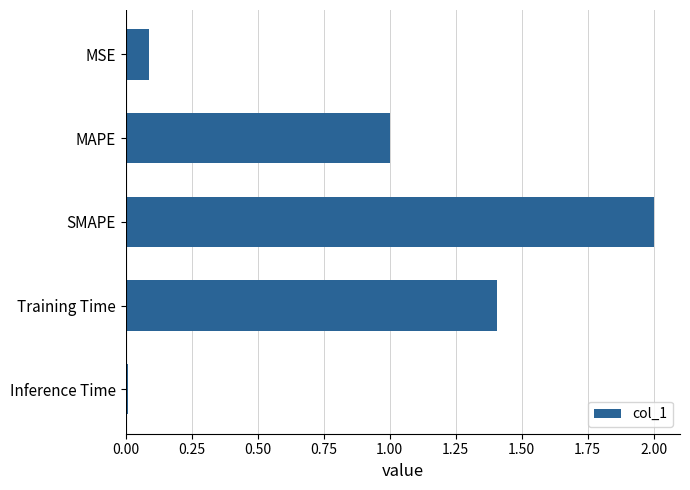

Is it true that the value at Training Time is 0.4?

False